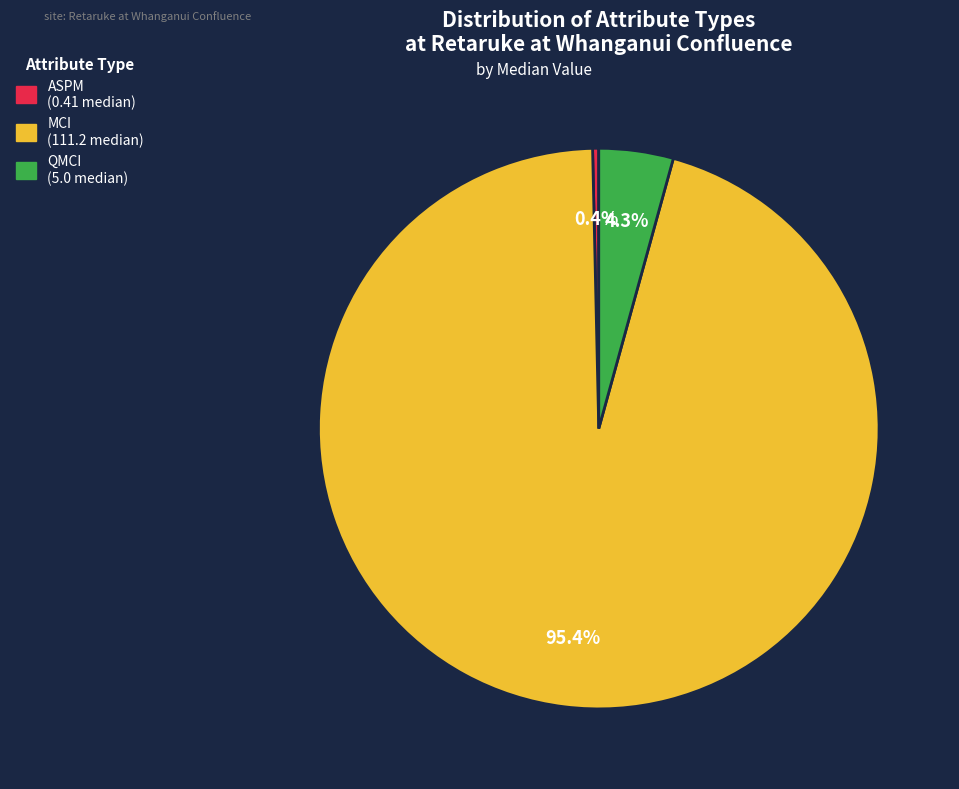

Which has a higher value, QMCI or MCI?

MCI